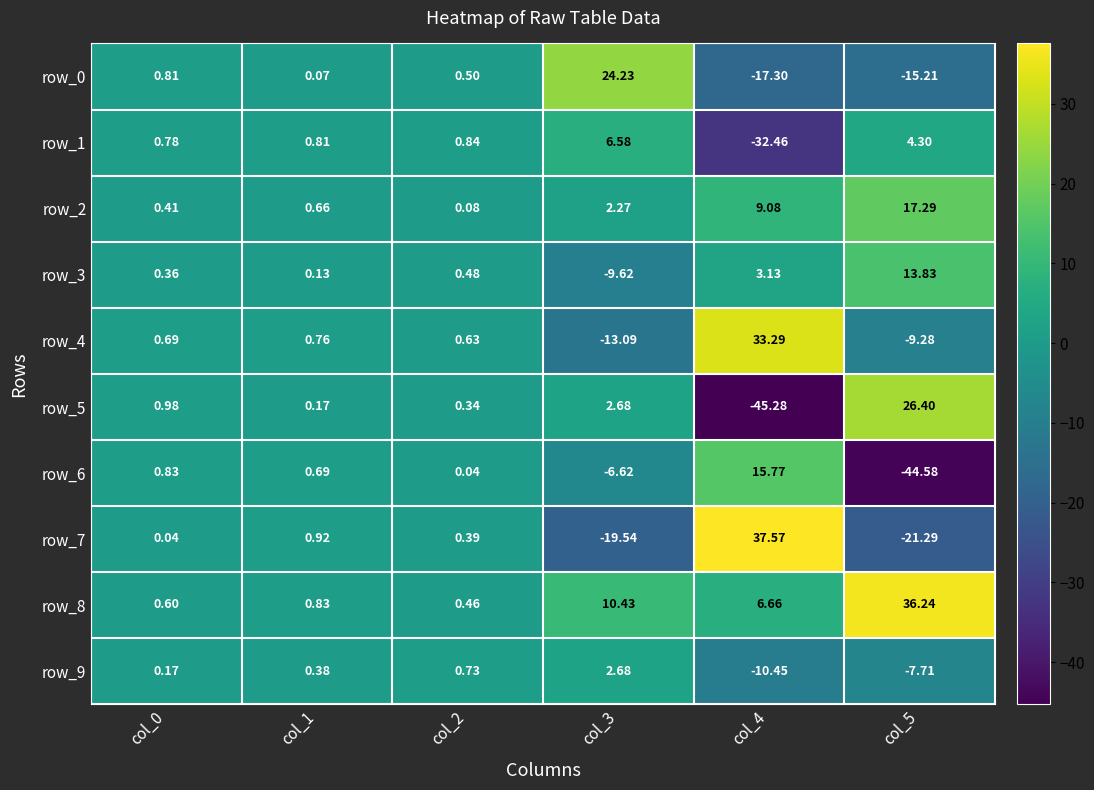

Which label corresponds to the largest value in the chart?

col_4